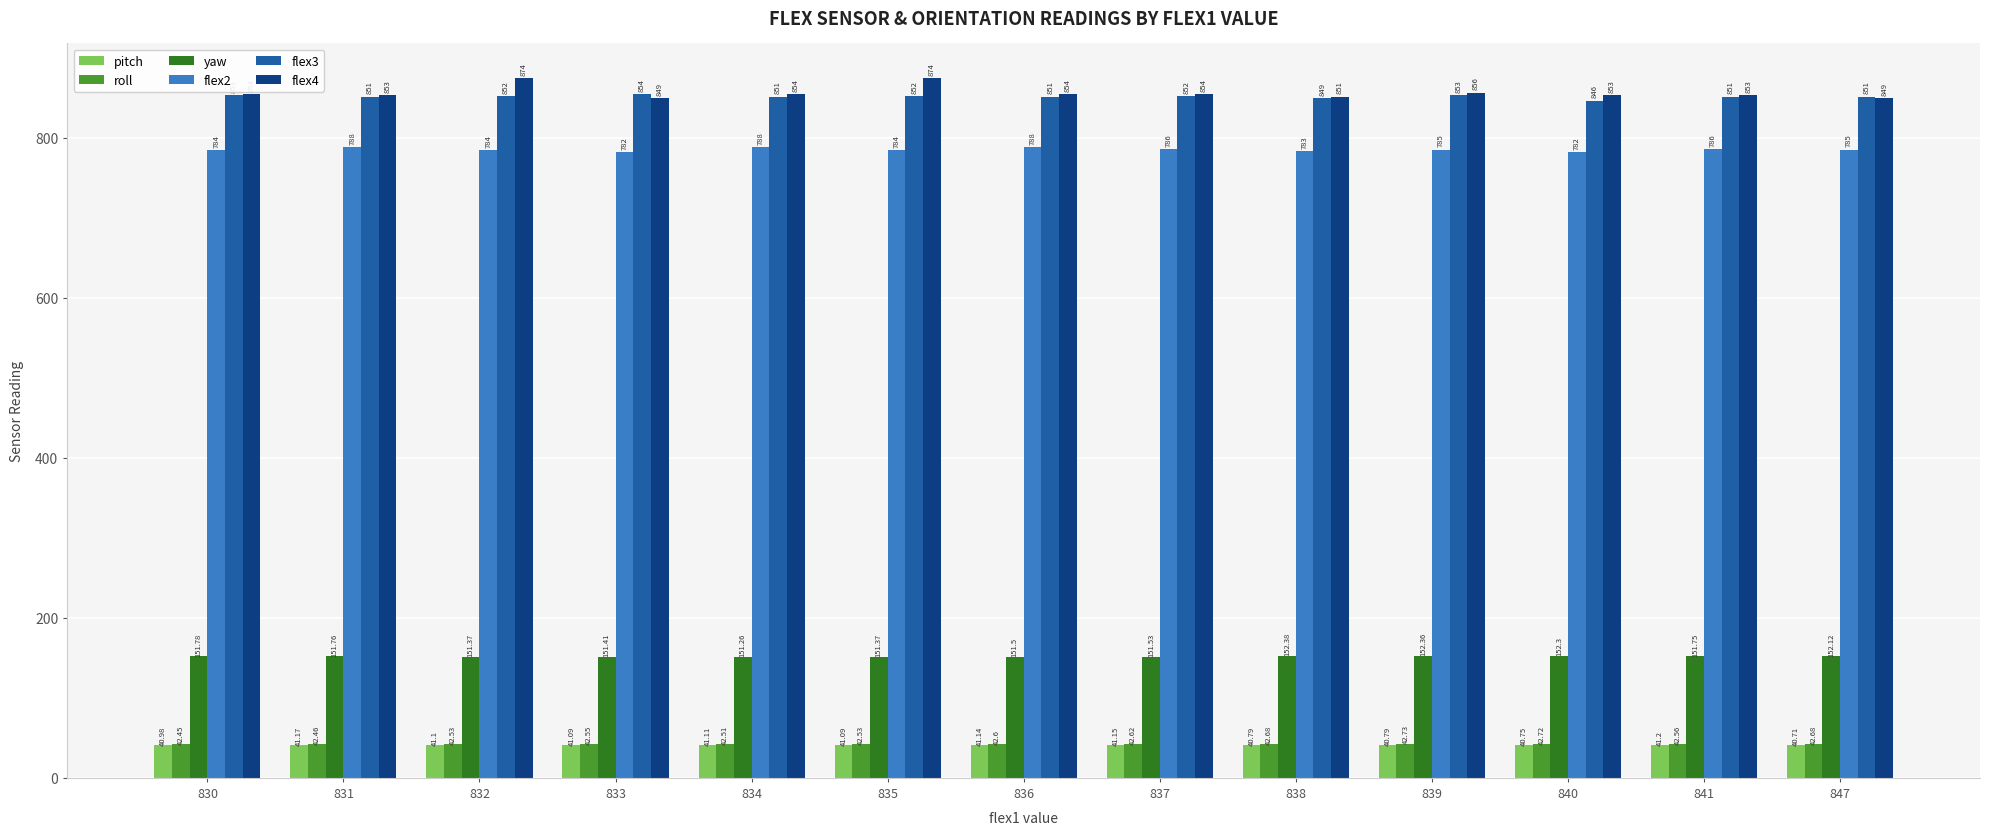

Rank the series at 840 from lowest to highest value.

pitch, roll, yaw, flex2, flex3, flex4